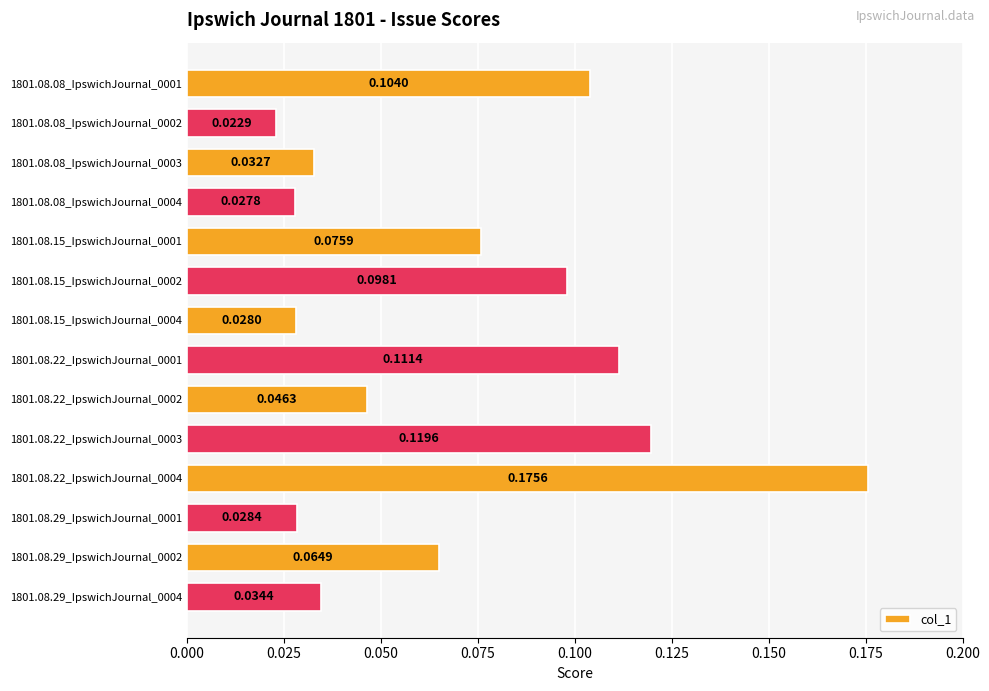

Rank the categories by value from highest to lowest.

1801.08.22_IpswichJournal_0004, 1801.08.22_IpswichJournal_0003, 1801.08.22_IpswichJournal_0001, 1801.08.08_IpswichJournal_0001, 1801.08.15_IpswichJournal_0002, 1801.08.15_IpswichJournal_0001, 1801.08.29_IpswichJournal_0002, 1801.08.22_IpswichJournal_0002, 1801.08.29_IpswichJournal_0004, 1801.08.08_IpswichJournal_0003, 1801.08.29_IpswichJournal_0001, 1801.08.15_IpswichJournal_0004, 1801.08.08_IpswichJournal_0004, 1801.08.08_IpswichJournal_0002